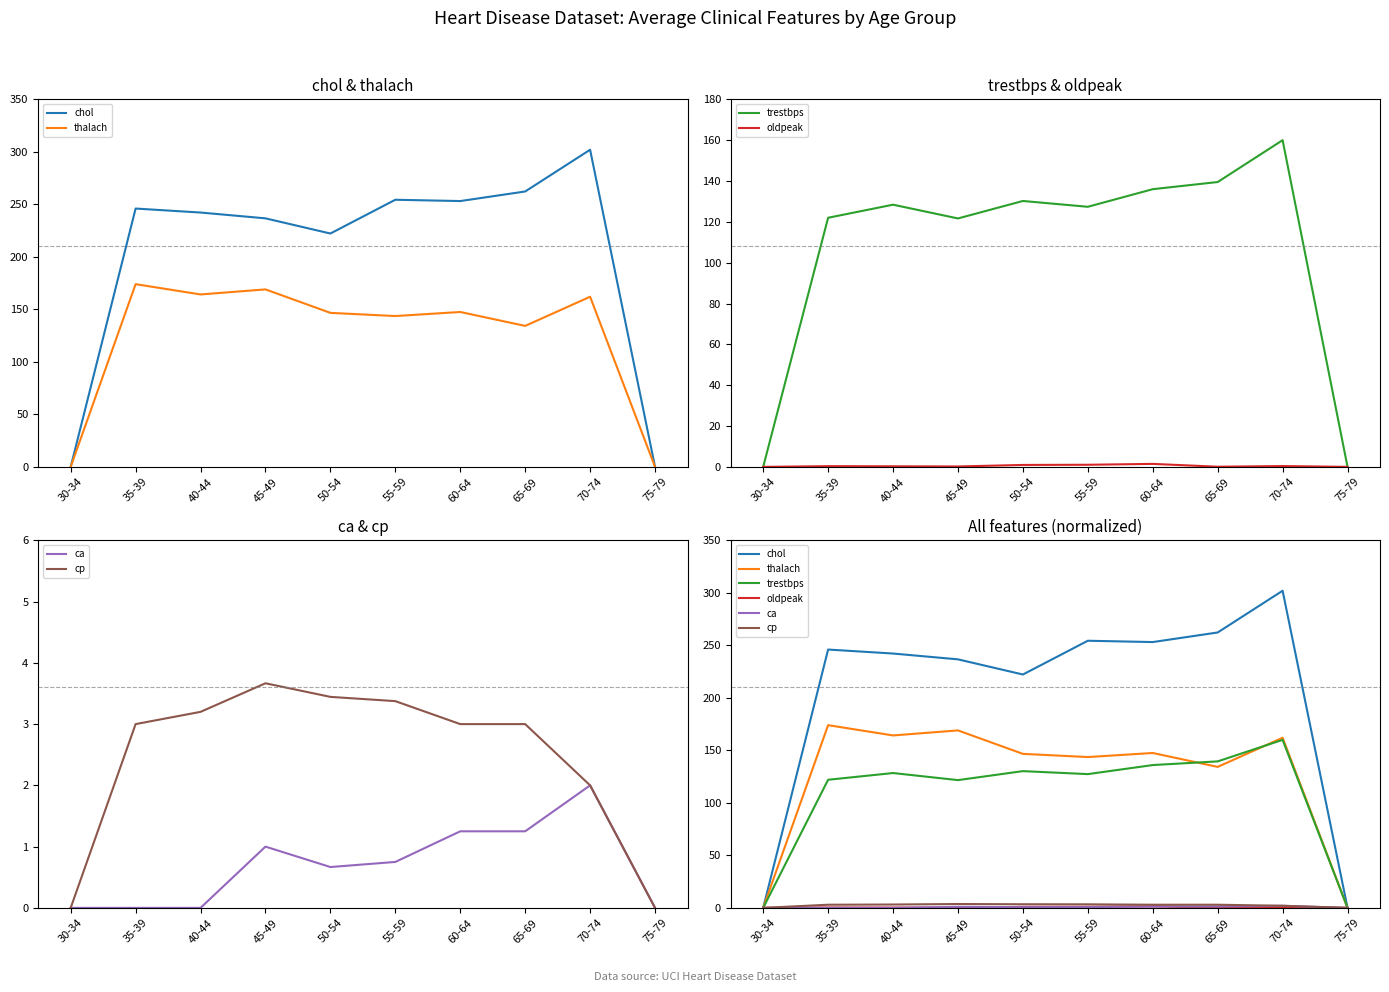

At 70-74, list the series in order from largest to smallest.

chol, thalach, trestbps, ca, cp, oldpeak